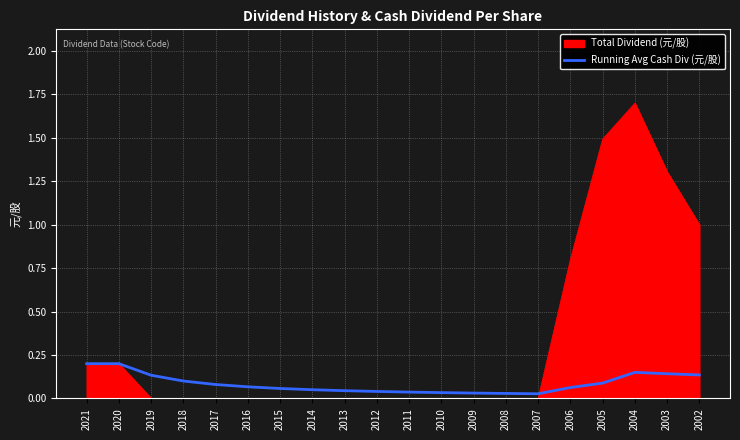

The Running Avg Cash Div (元/股) series shows 0.1 at 2002. True or false?

True